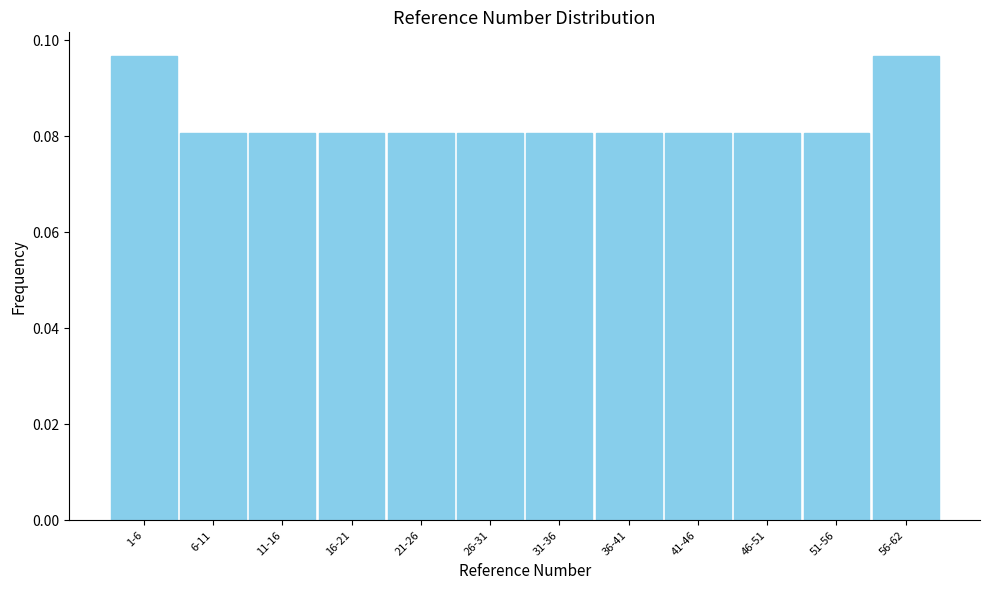

Between 1-6 and 26-31, which is larger?

1-6